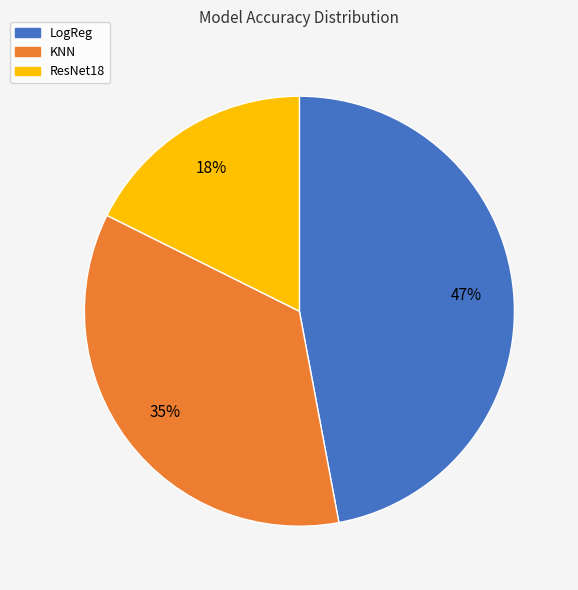

Is there a majority slice in this chart?

No